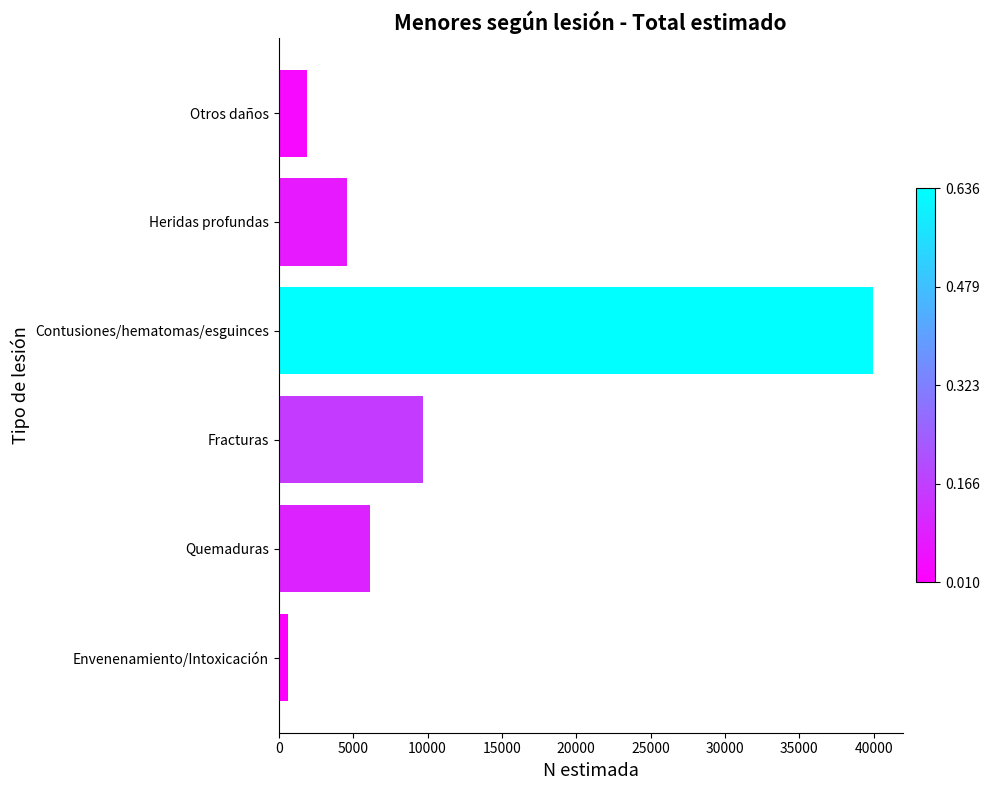

How many values are below 6145?

3